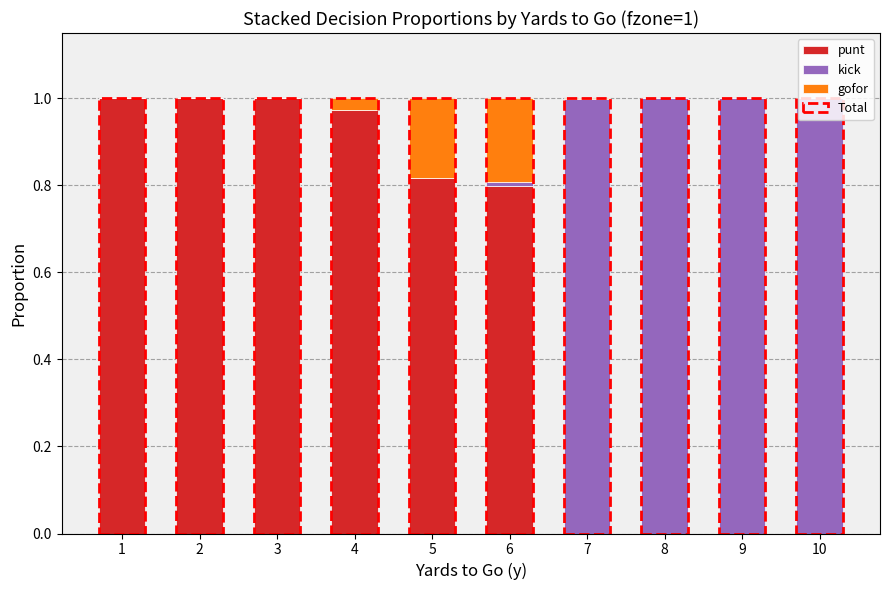

Rank the series by their average value, from highest to lowest.

punt, kick, gofor